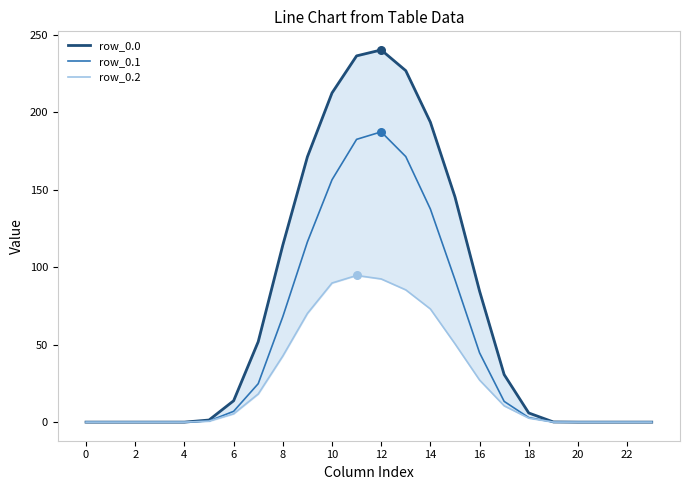

Which series has the largest Y range (max minus min)?

row_0.0